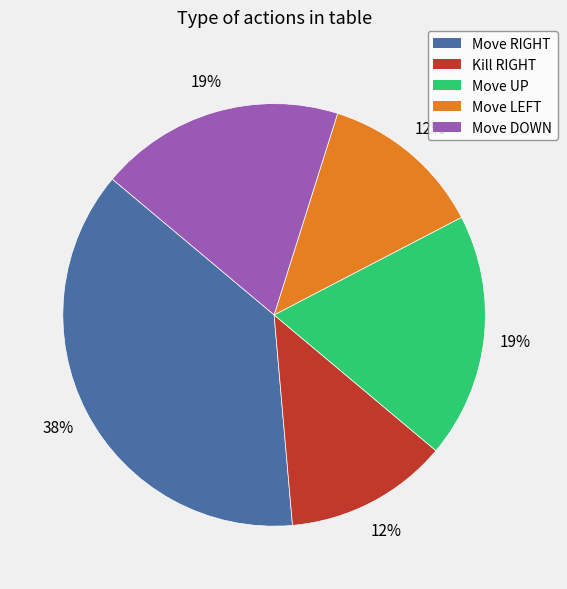

True or false: Move DOWN accounts for 5% of the total.

False